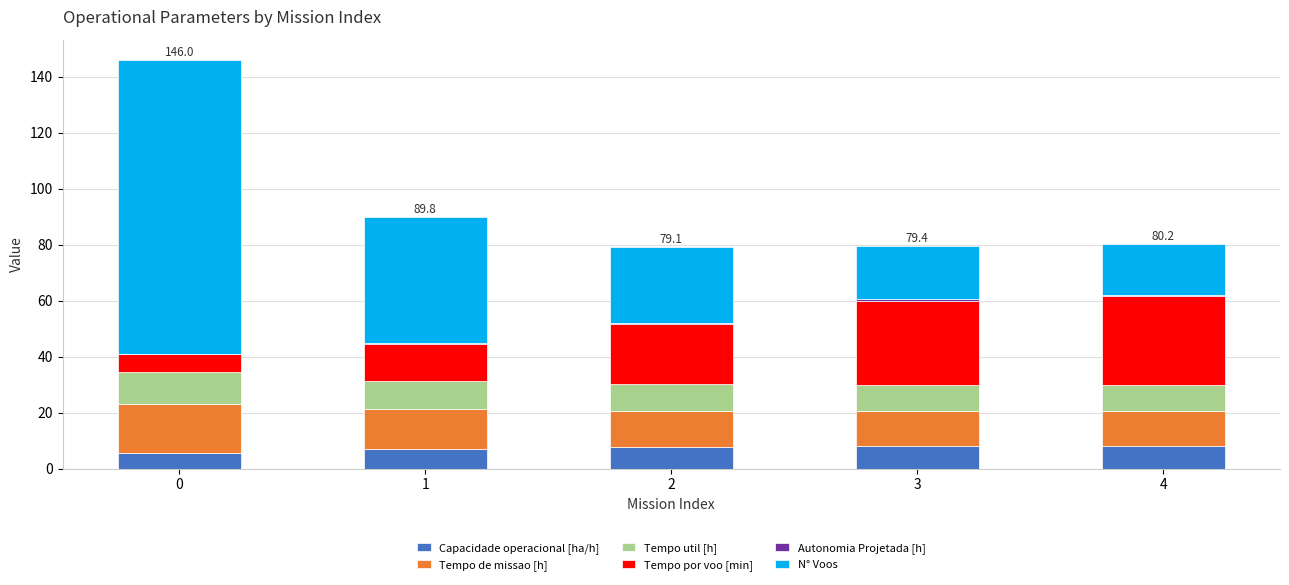

Count the number of categories in the chart.

5